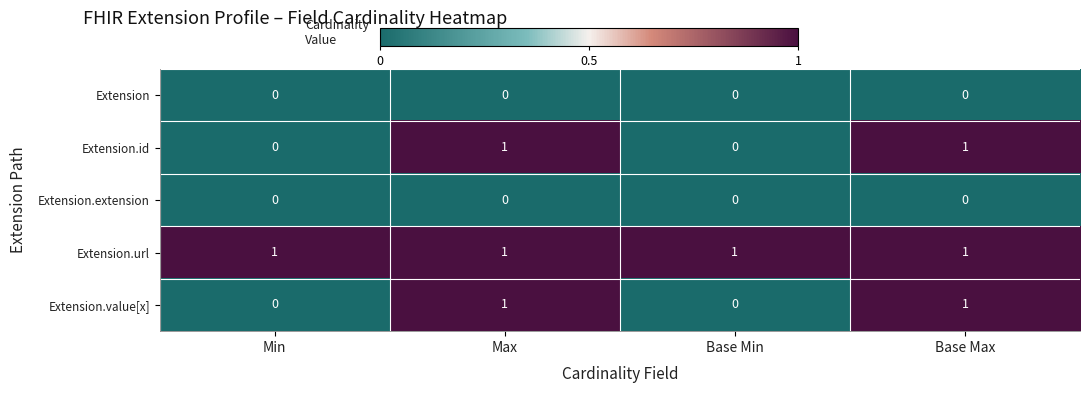

Count the number of categories in the chart.

4